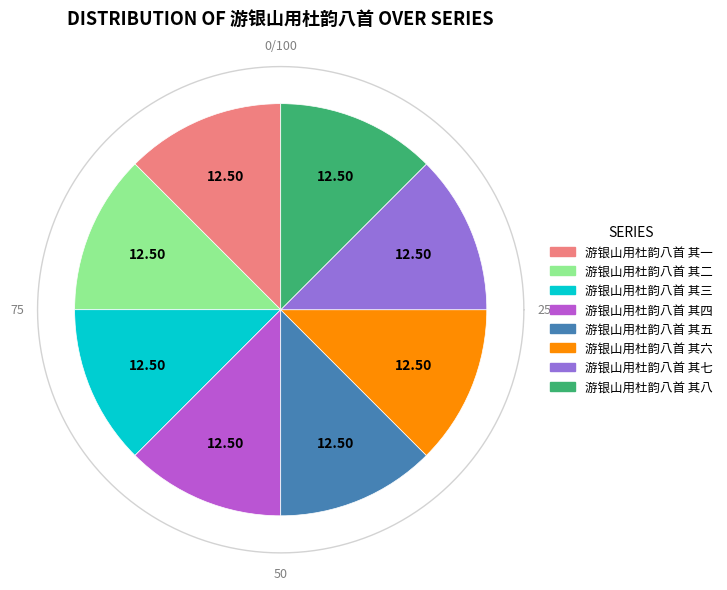

True or false: 游银山用杜韵八首 其七 accounts for 20% of the total.

False